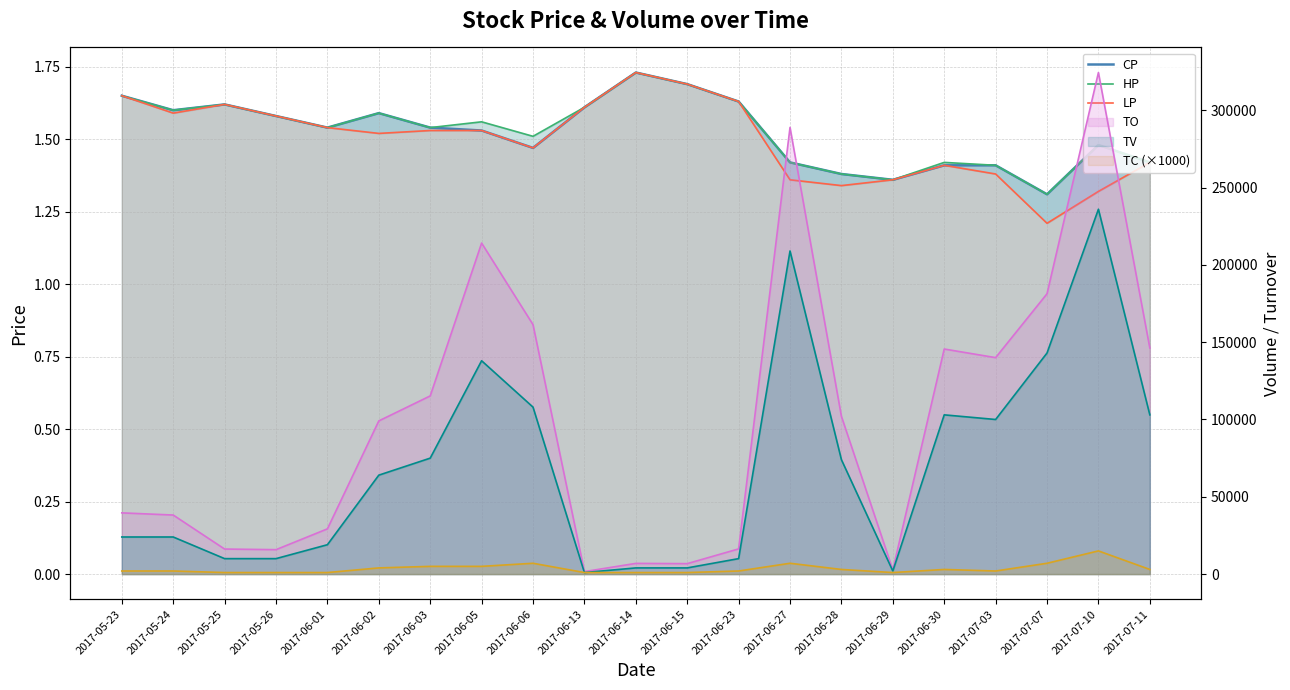

Read the CP value at 2017-06-27.

1.4